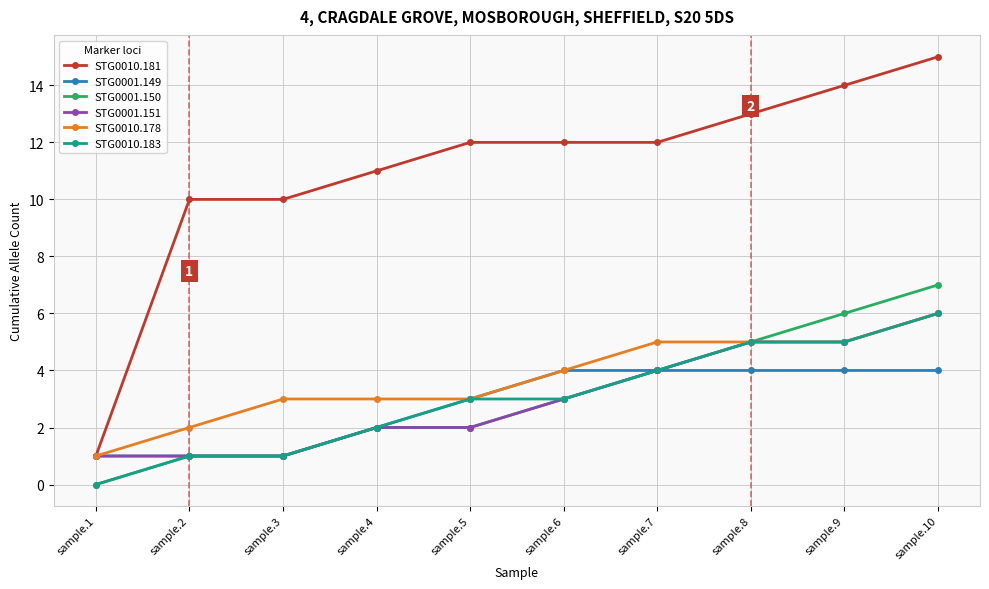

Reading left to right, what are all the values shown in this chart?

STG0010.181: sample.1=1	sample.2=10	sample.3=10	sample.4=11	sample.5=12	sample.6=12	sample.7=12	sample.8=13	sample.9=14	sample.10=15
STG0001.149: sample.1=1	sample.2=1	sample.3=1	sample.4=2	sample.5=3	sample.6=4	sample.7=4	sample.8=4	sample.9=4	sample.10=4
STG0001.150: sample.1=0	sample.2=1	sample.3=1	sample.4=2	sample.5=2	sample.6=3	sample.7=4	sample.8=5	sample.9=6	sample.10=7
STG0001.151: sample.1=1	sample.2=1	sample.3=1	sample.4=2	sample.5=2	sample.6=3	sample.7=4	sample.8=5	sample.9=5	sample.10=6
STG0010.178: sample.1=1	sample.2=2	sample.3=3	sample.4=3	sample.5=3	sample.6=4	sample.7=5	sample.8=5	sample.9=5	sample.10=6
STG0010.183: sample.1=0	sample.2=1	sample.3=1	sample.4=2	sample.5=3	sample.6=3	sample.7=4	sample.8=5	sample.9=5	sample.10=6